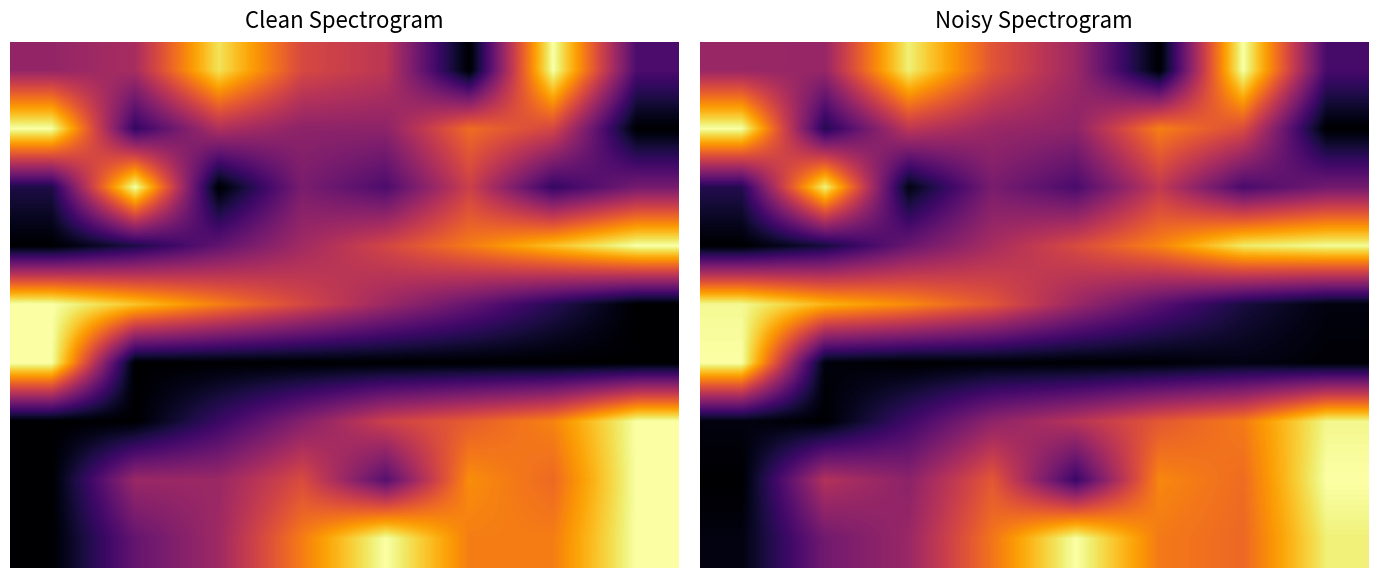

At which category is the sum across all series the highest?

6